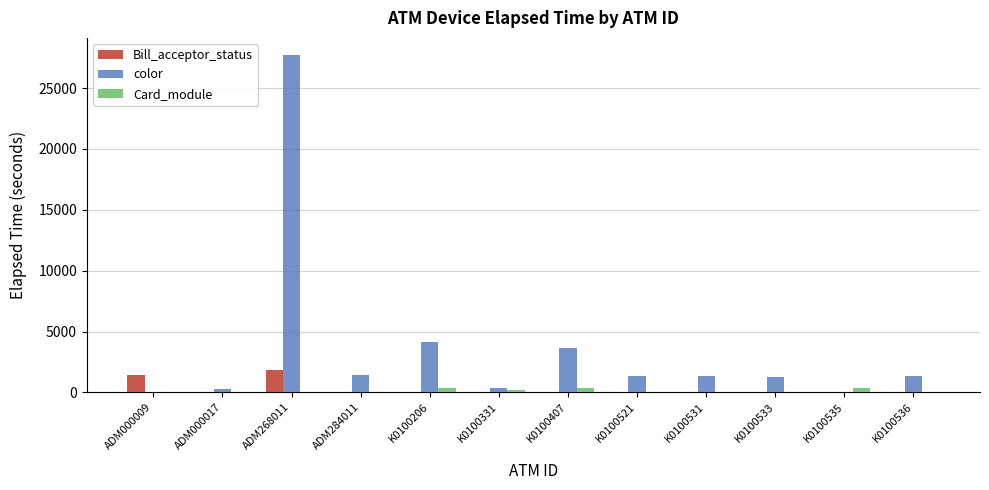

The value of Card_module at K0100536 is 30. True or false?

True